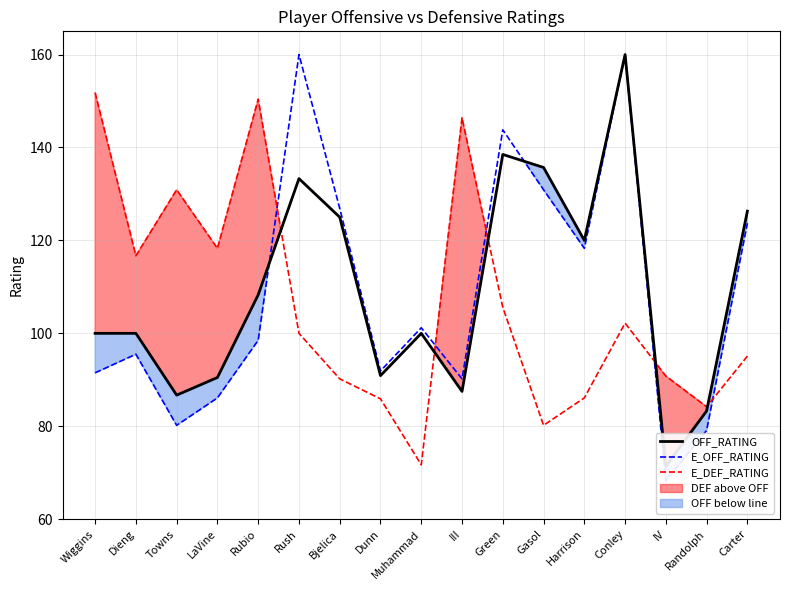

Rank the series by their average value, from lowest to highest.

E_DEF_RATING, E_OFF_RATING, OFF_RATING